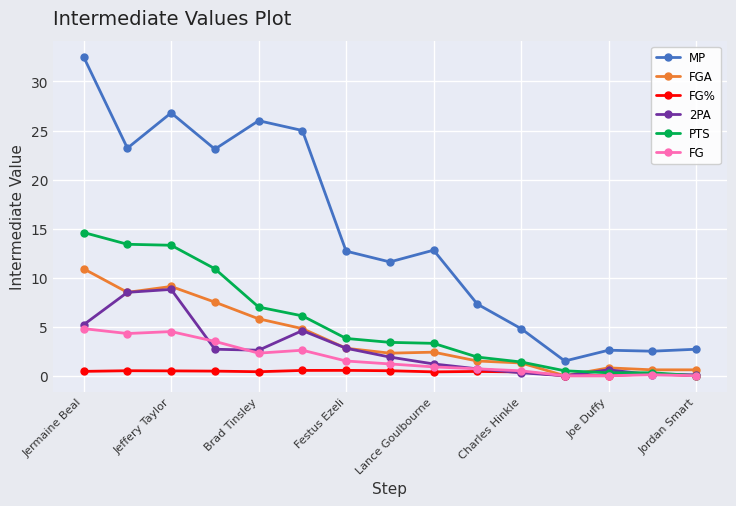

True or false: FG has more than 1 interior local peaks.

True